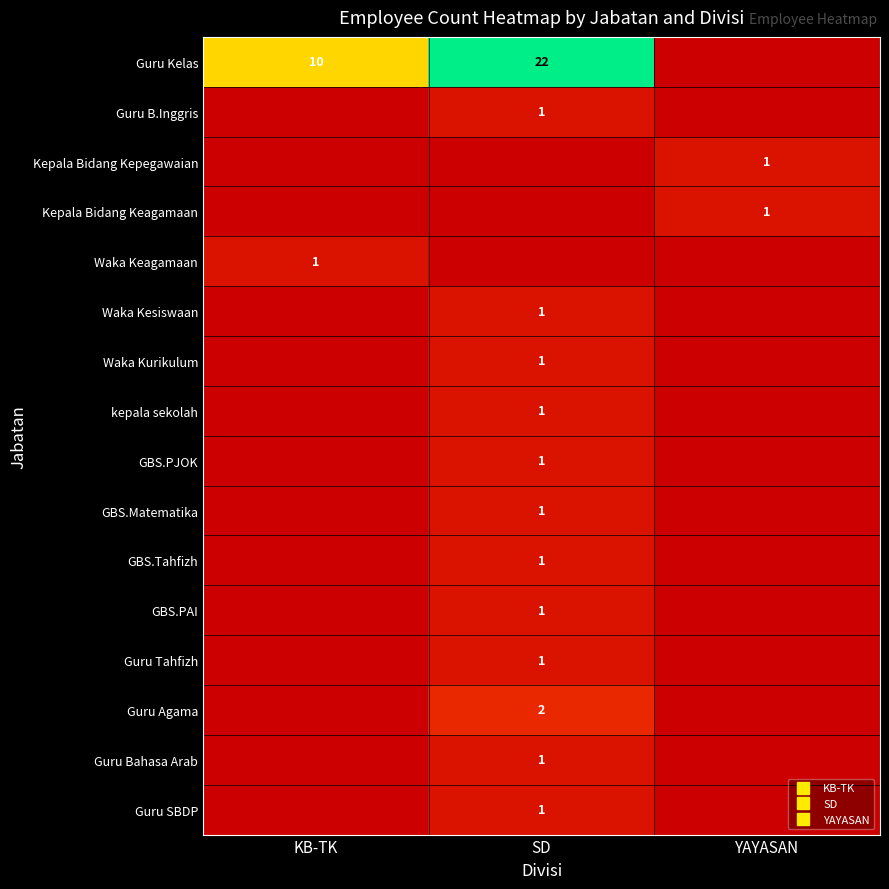

At how many categories does at least one series exceed 4?

2